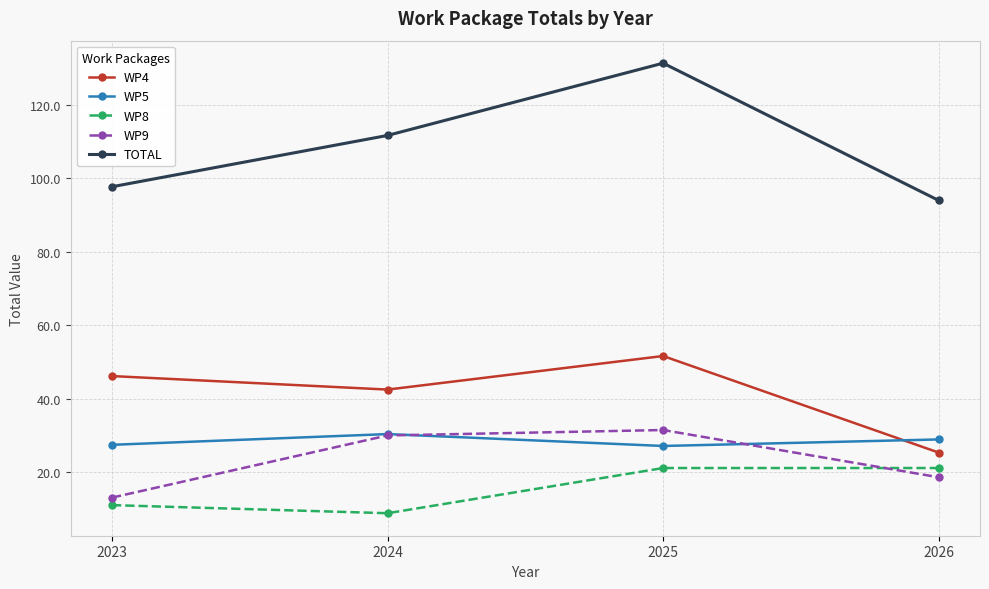

At which label is WP4 closest to 38?

2024